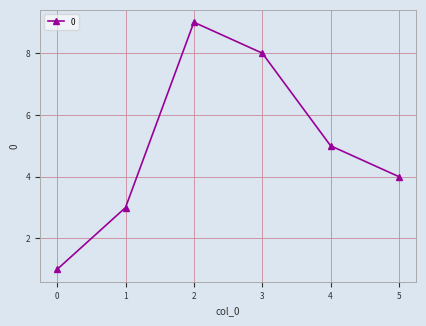

How many values are below 5?

3